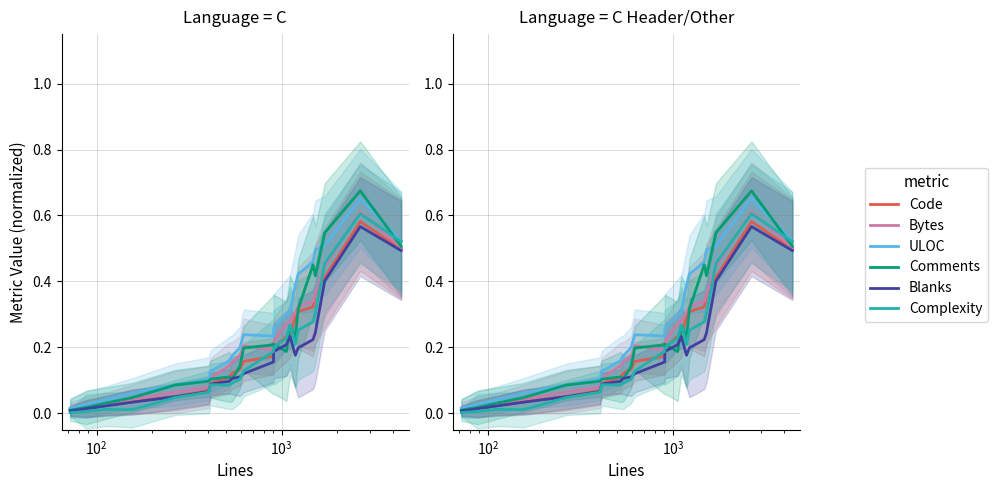

Does the chart display data point markers on the line(s)?

No